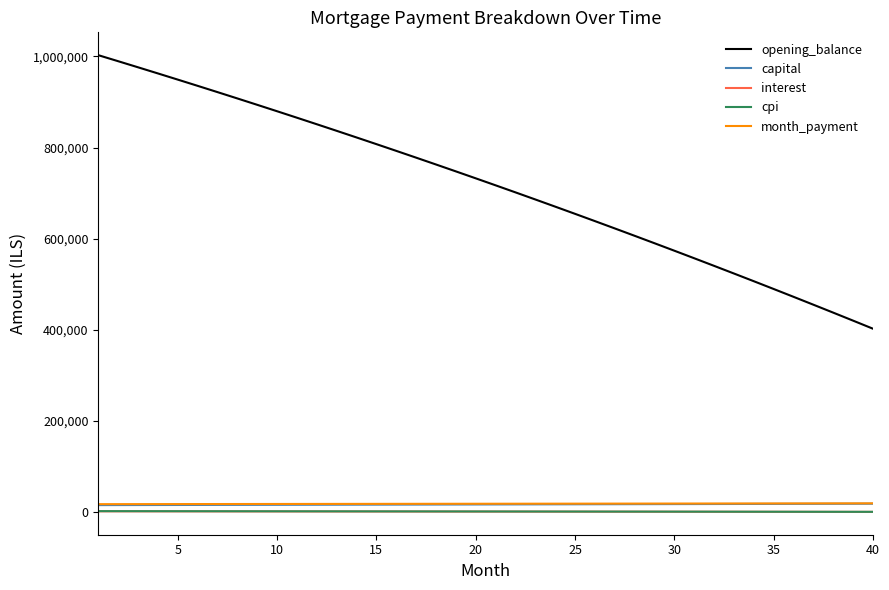

What is the greatest value displayed?

1002500.0